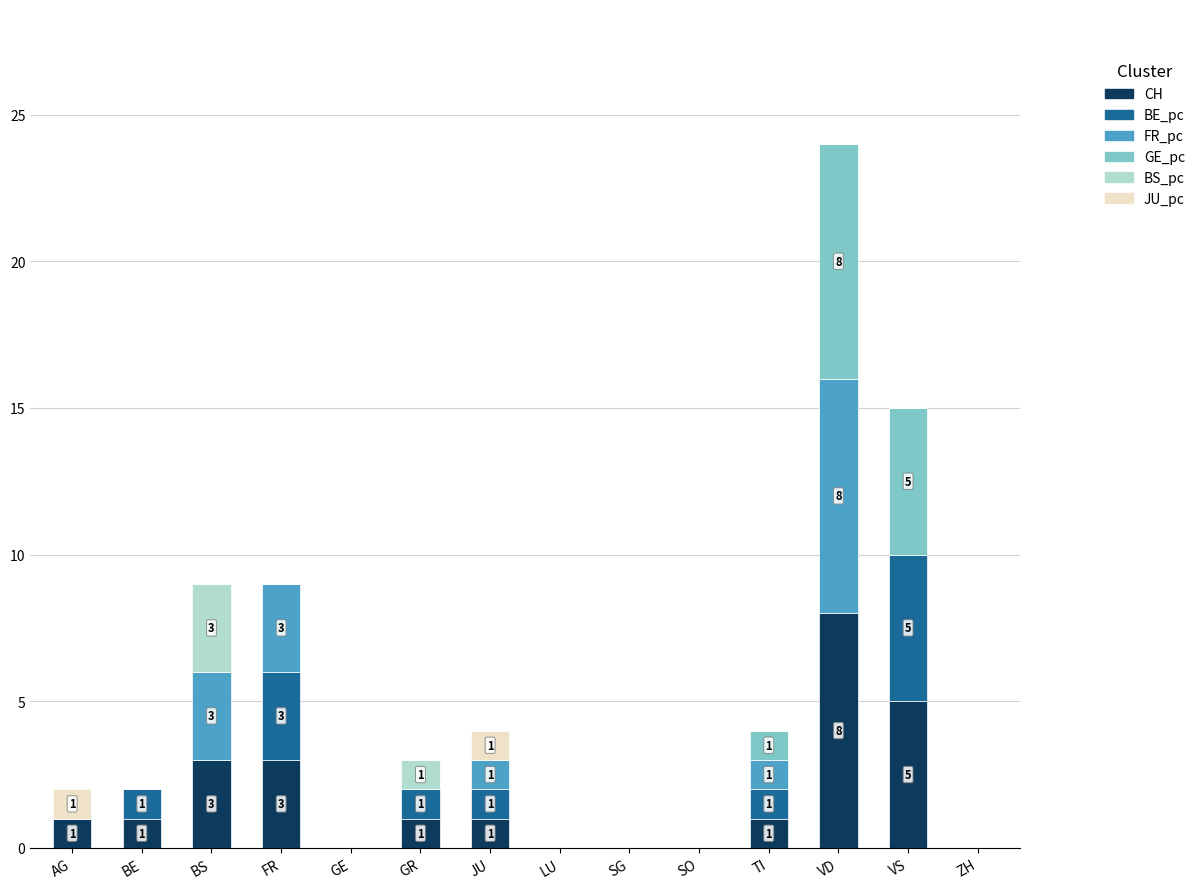

The CH series shows 1 at JU. True or false?

True